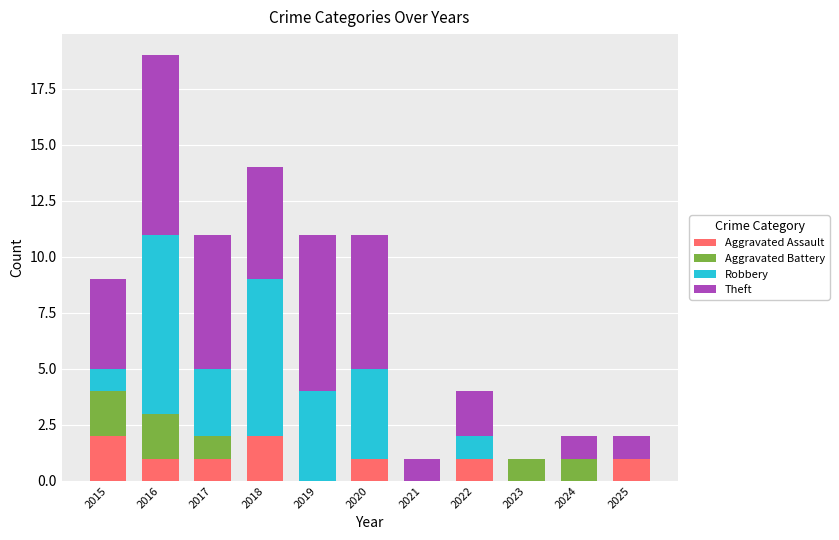

What is the sum of all Aggravated Assault values?

9